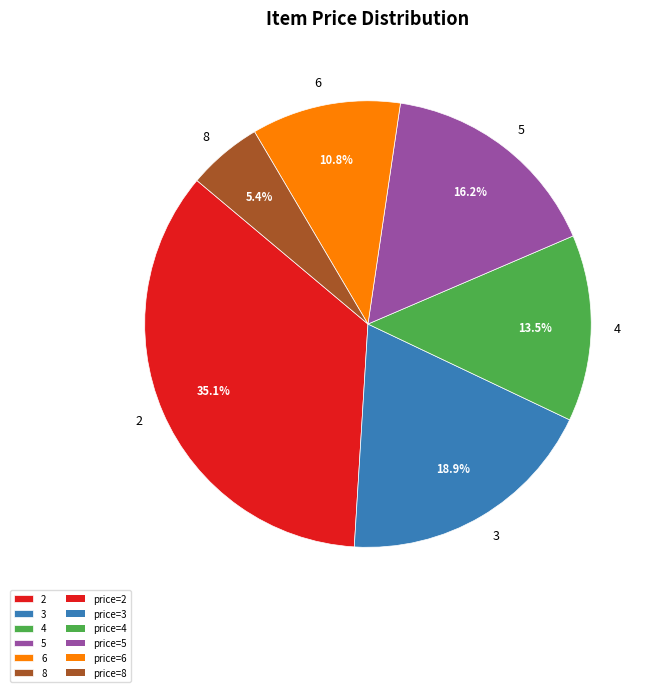

What is the largest slice in the pie chart?

2